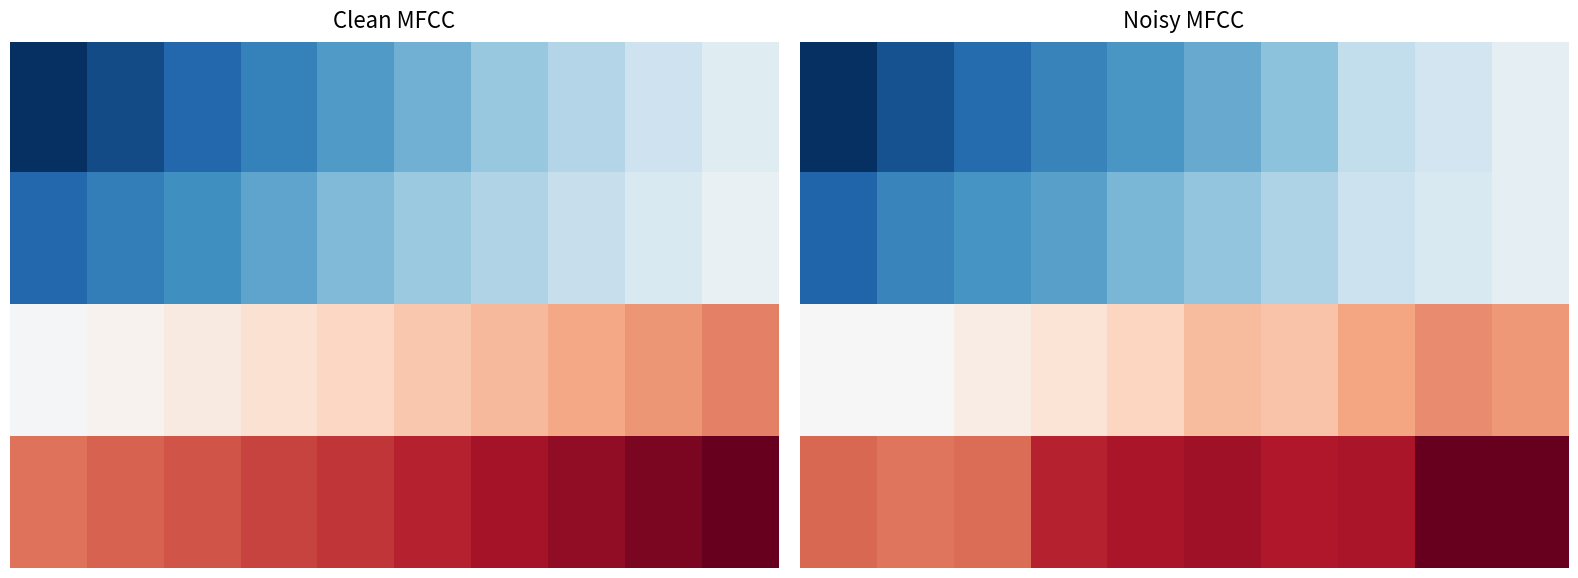

What is the minimum value shown in the chart?

25.8